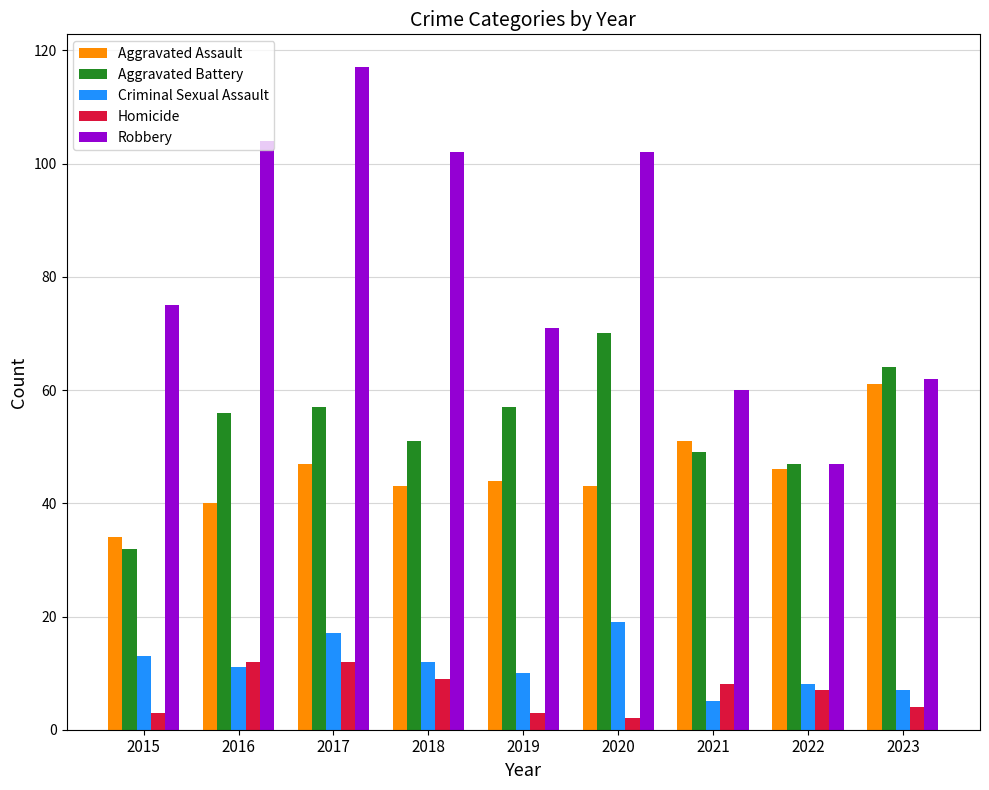

How many groups of bars are there?

9